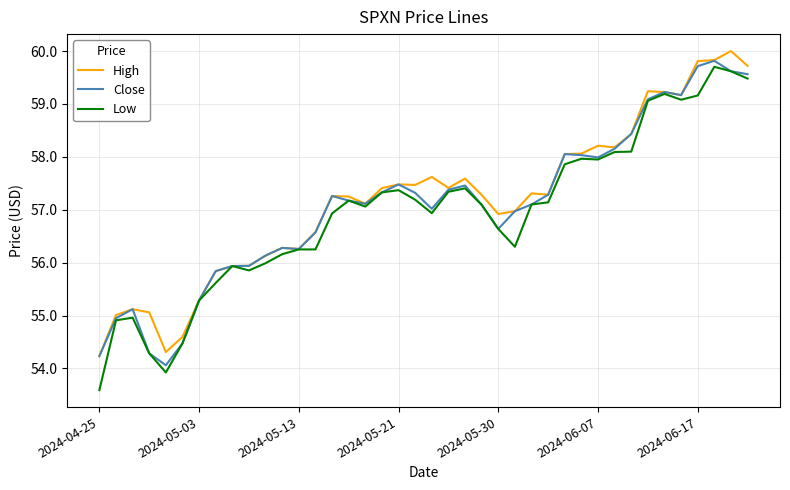

What is the highest value of the Low series?

59.7